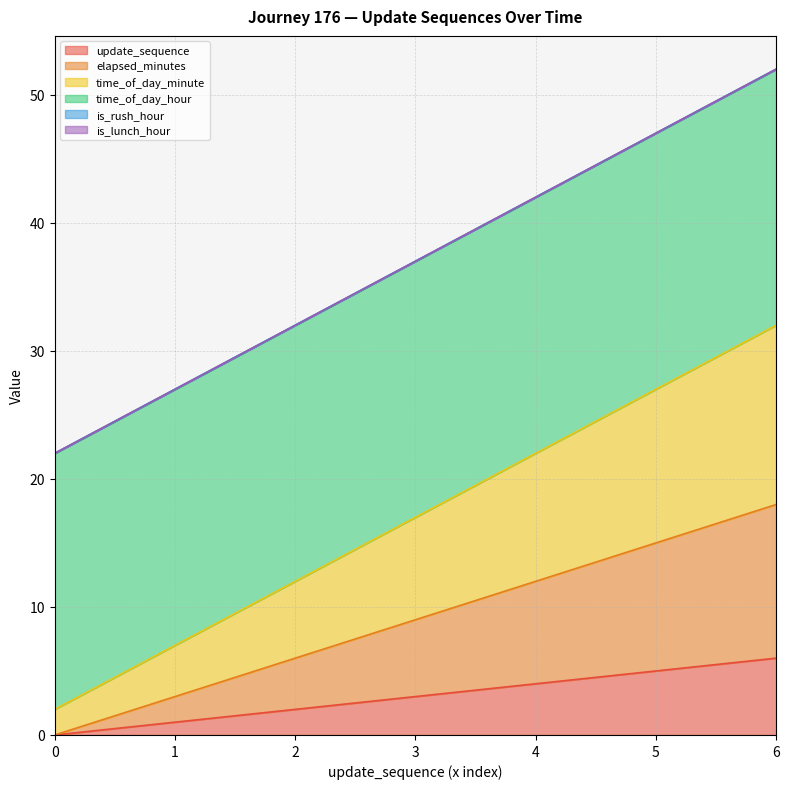

At which label is update_sequence closest to 3?

3